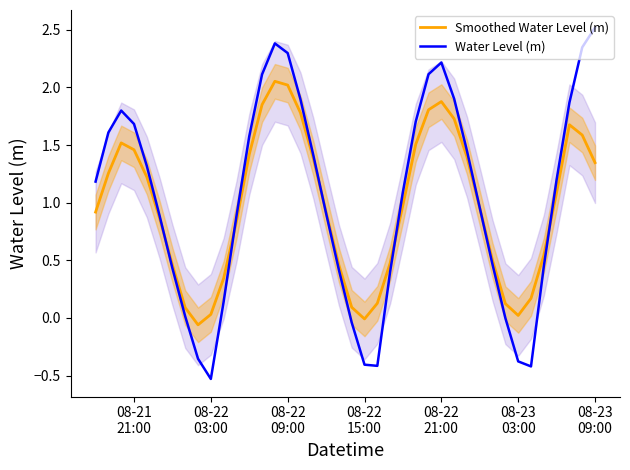

The Water Level (m) series shows 0.0 at 7. True or false?

False